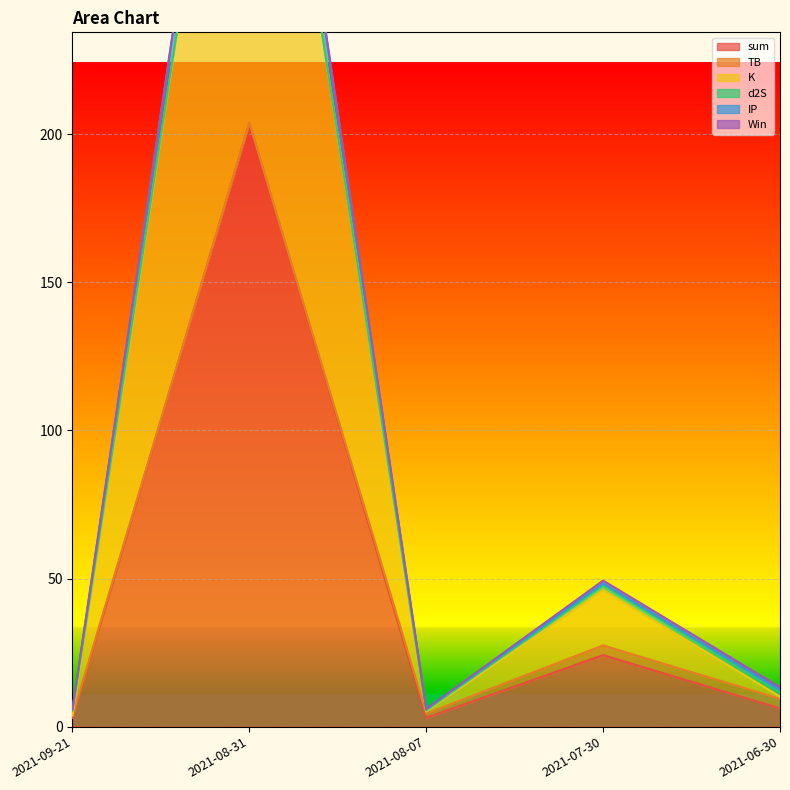

True or false: sum has a value of 203.8 at 2021-08-31.

True